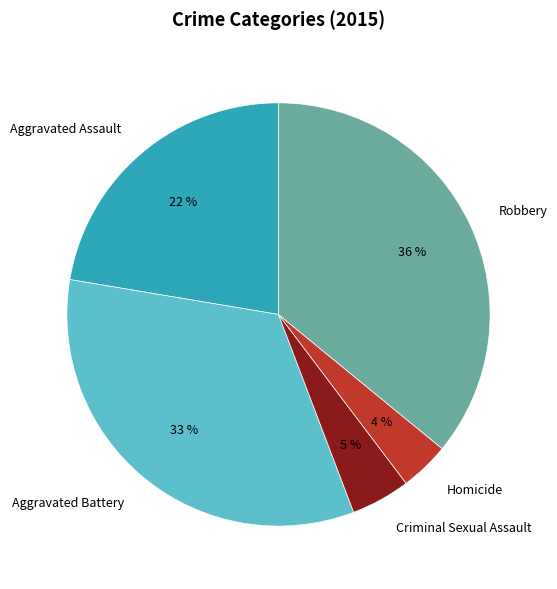

What is the largest slice in the pie chart?

Robbery